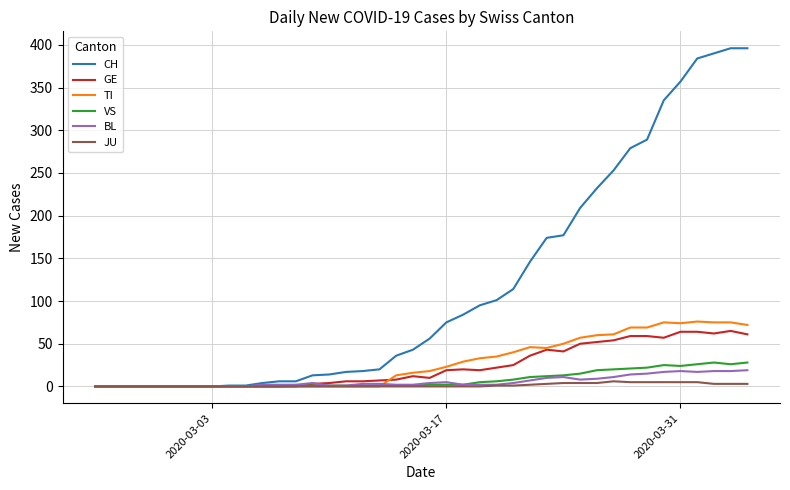

Which series has the largest range (max minus min)?

CH